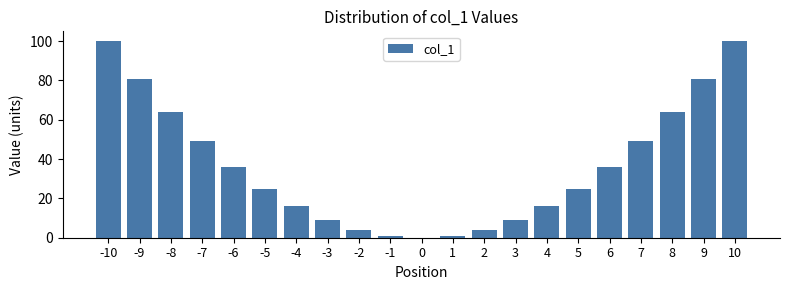

Reading left to right, list all the values displayed in this chart.

-10=100	-9=81	-8=64	-7=49	-6=36	-5=25	-4=16	-3=9	-2=4	-1=1	0=0	1=1	2=4	3=9	4=16	5=25	6=36	7=49	8=64	9=81	10=100